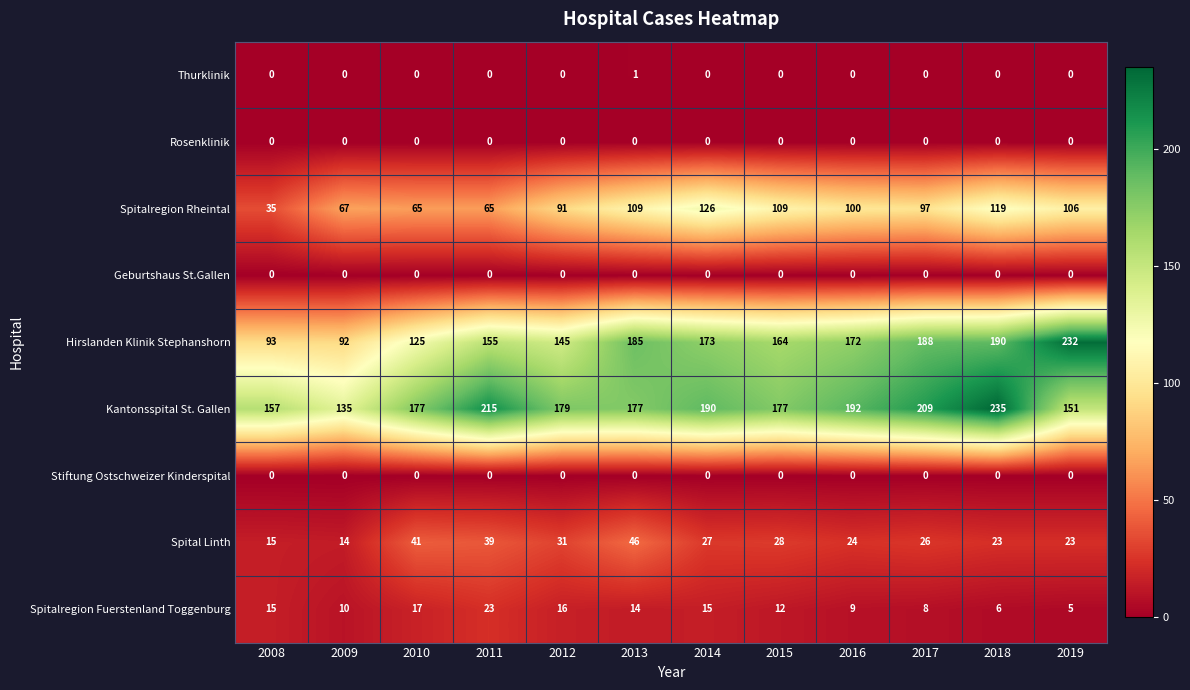

Is the value of Kantonsspital St. Gallen at 2015 greater than the value of Spitalregion Fuerstenland Toggenburg at 2008?

Yes